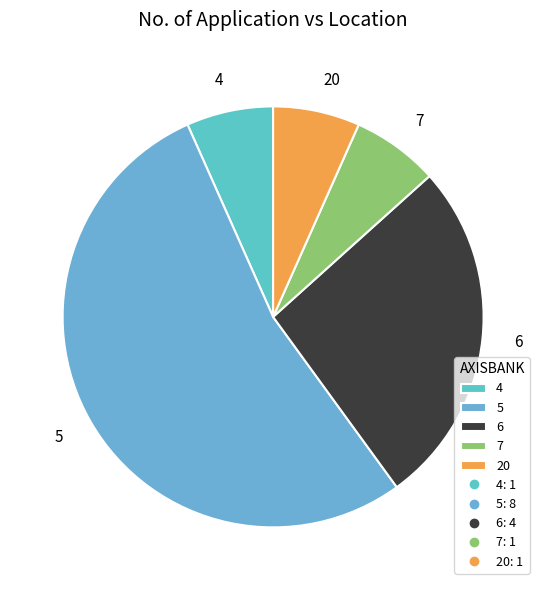

What is the largest slice in the pie chart?

5